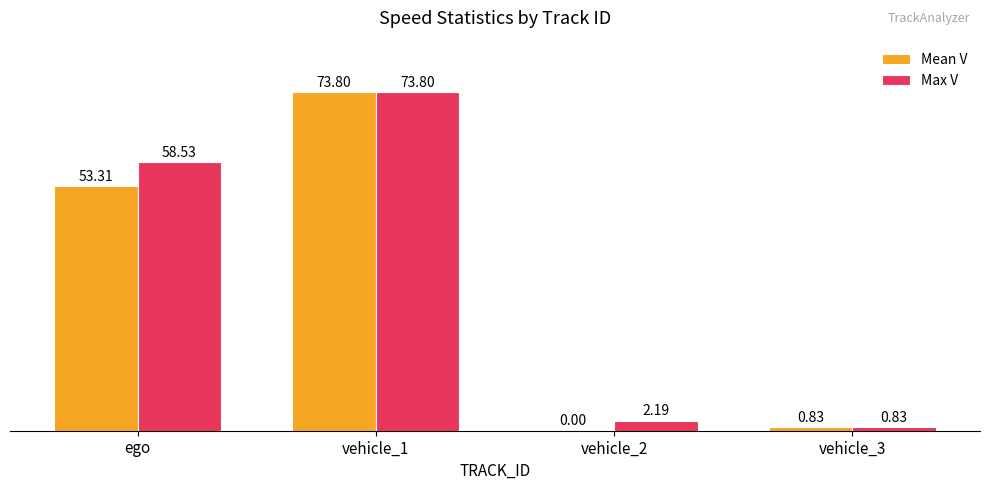

Count the number of categories in the chart.

4